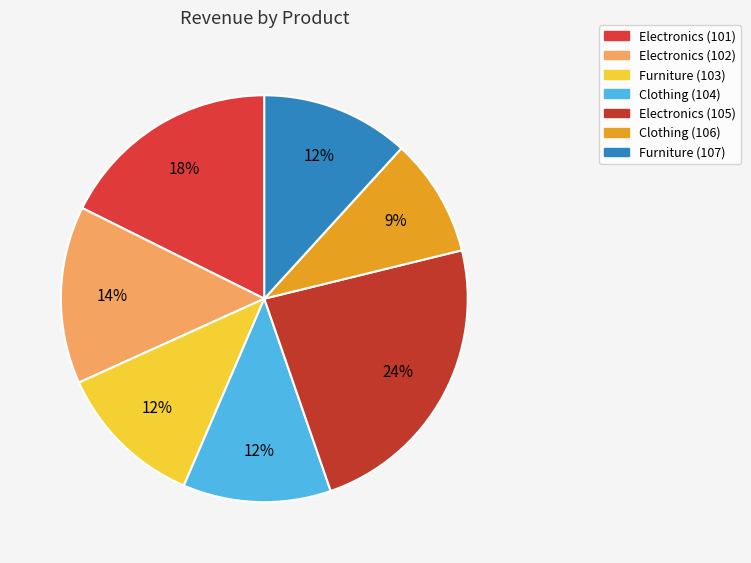

What is the change in value from Electronics (101) to Electronics (105)?

+2500